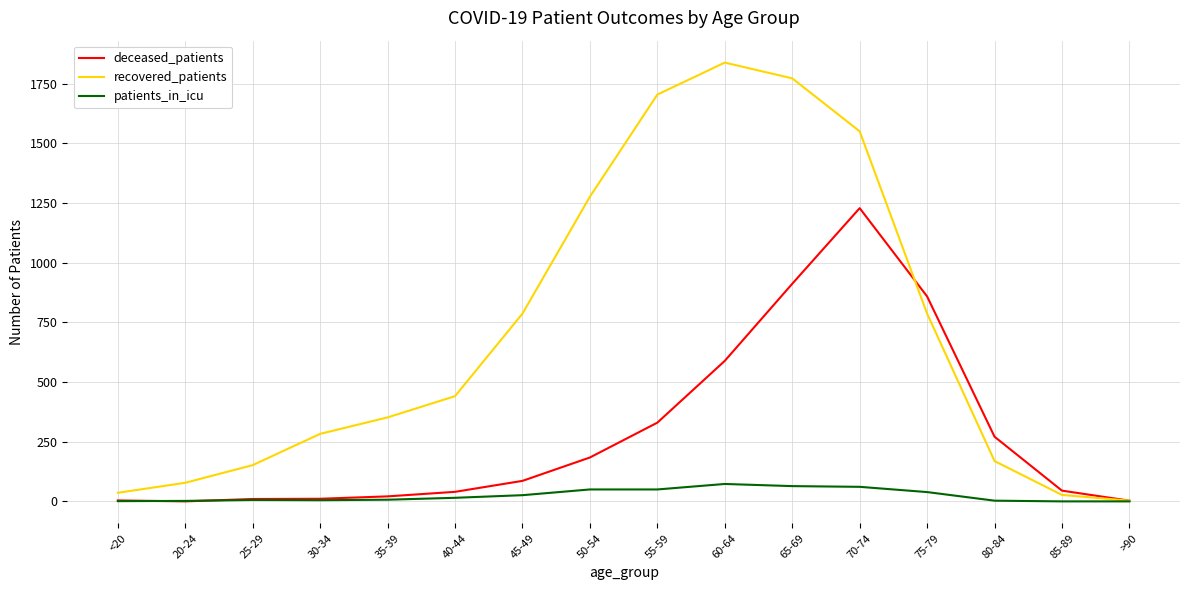

What is the sum of the patients_in_icu values at 80-84 and 75-79?

42